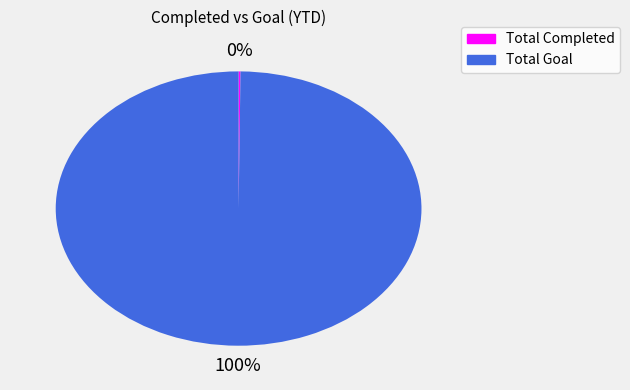

Does any single category account for the majority?

Yes